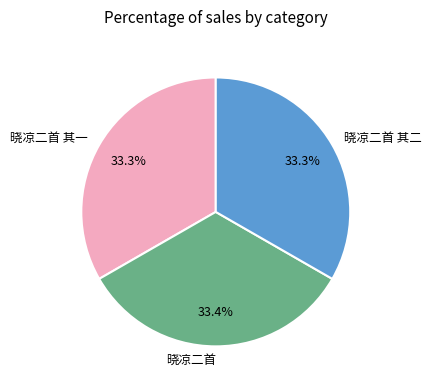

To the nearest percent, what is the combined percentage of 晓凉二首 其二 and 晓凉二首 其一?

67%